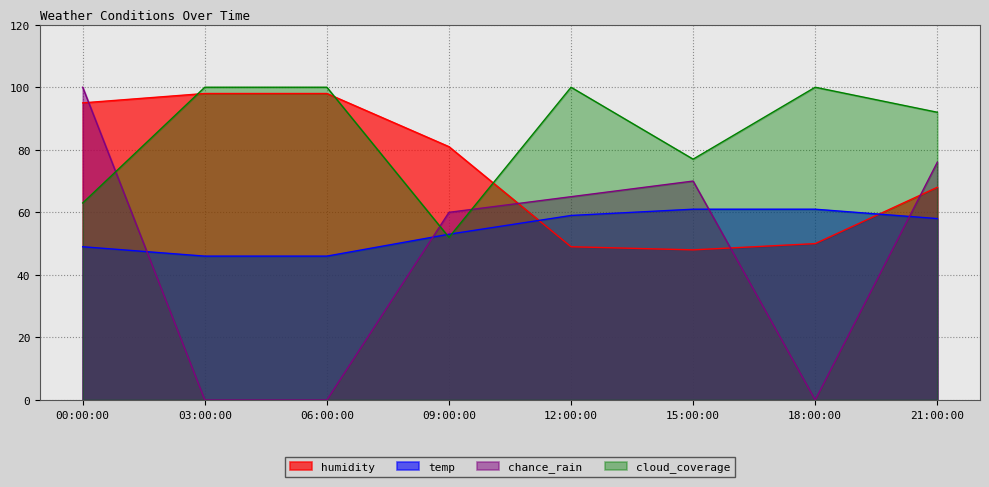

Rank the series by their maximum value, from highest to lowest.

chance_rain, cloud_coverage, humidity, temp